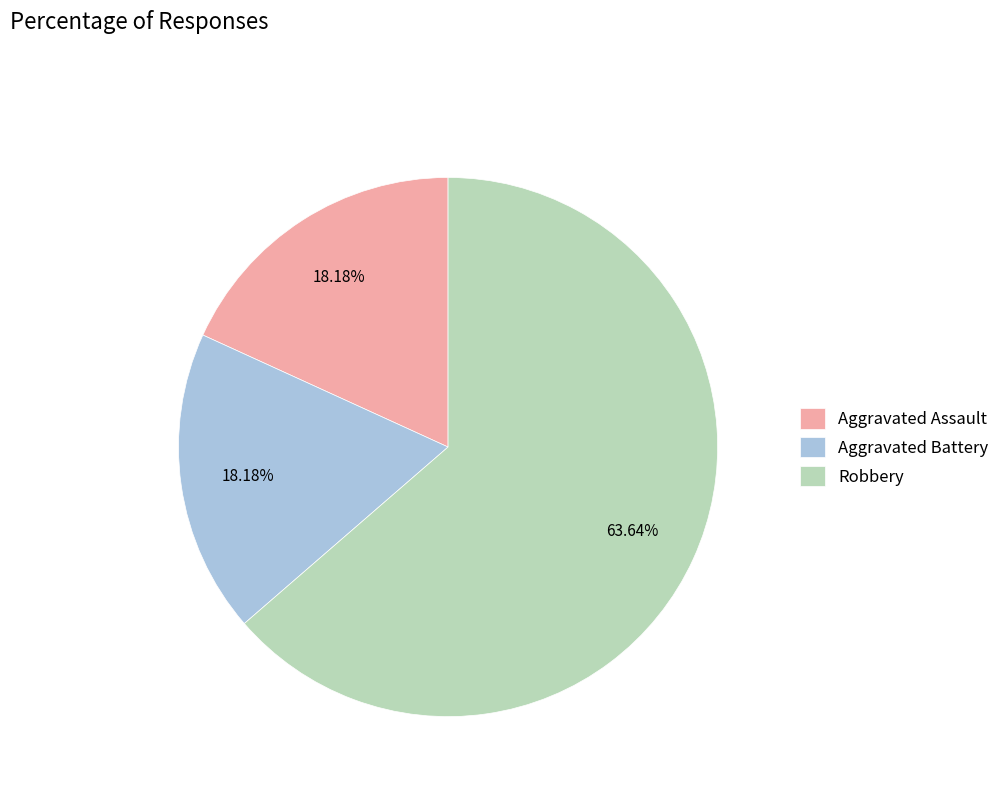

What is the largest slice in the pie chart?

Robbery